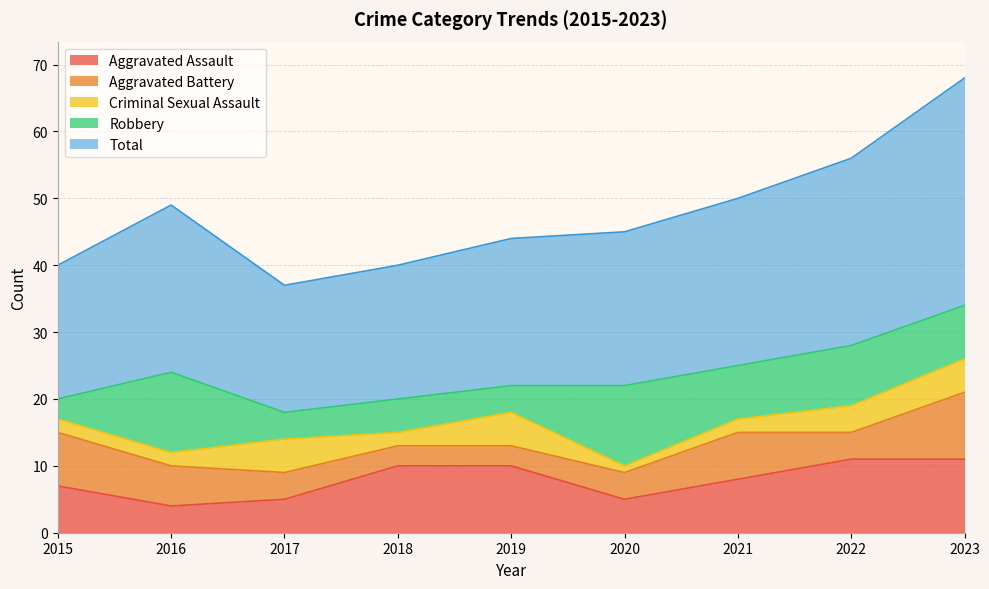

At which category is the sum across all series the highest?

2023